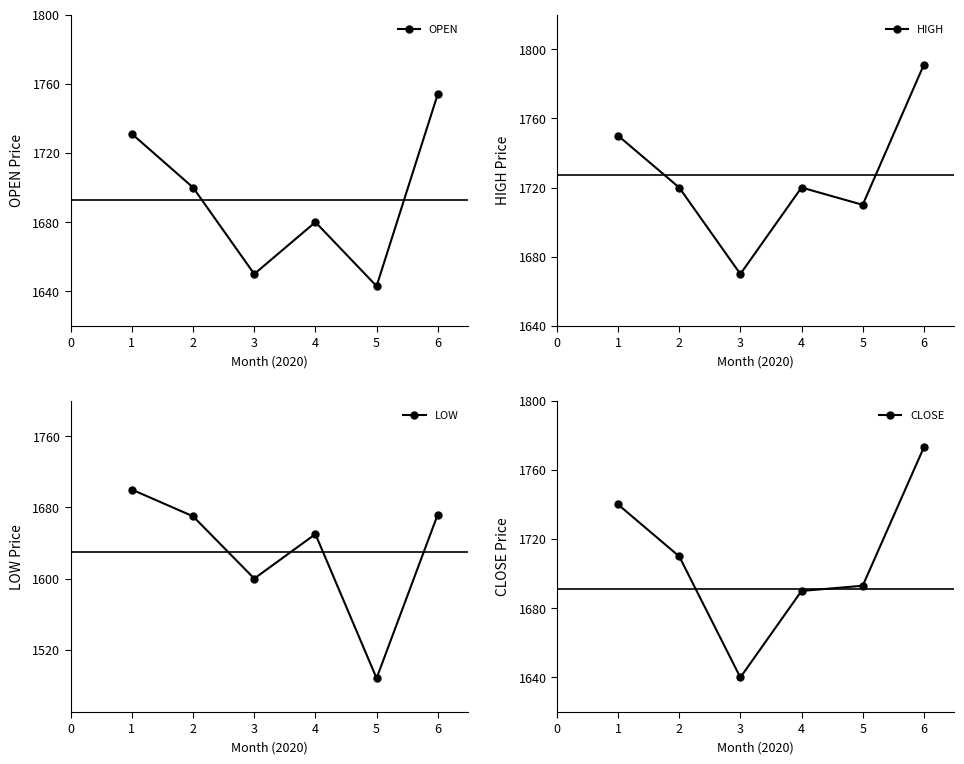

List the series in order of their peak value, lowest first.

LOW, OPEN, CLOSE, HIGH